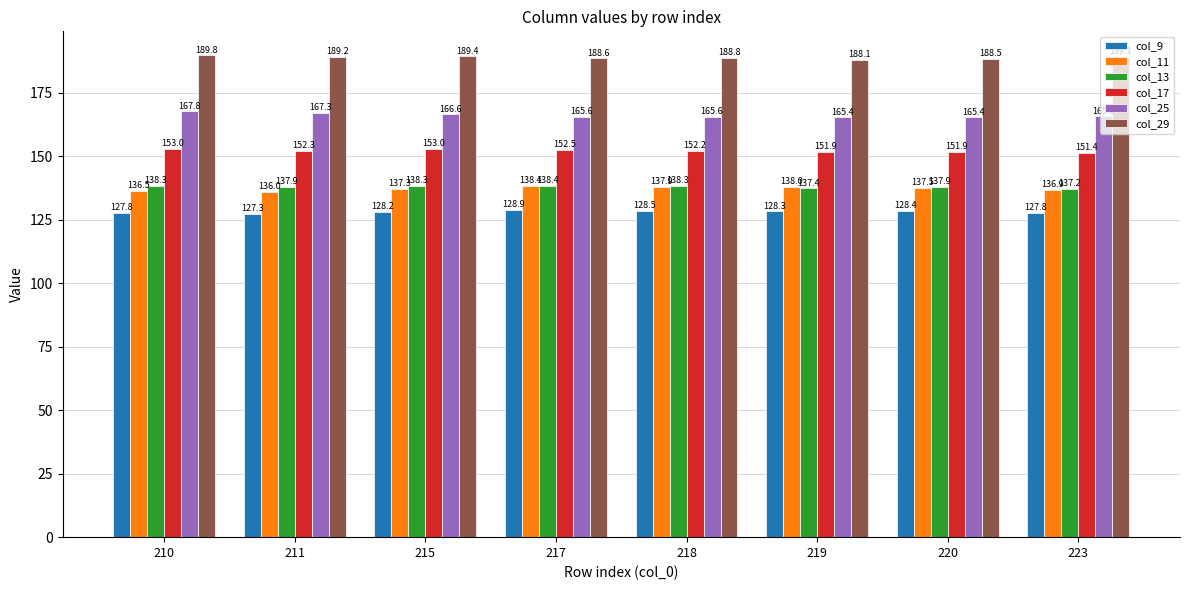

Is the value of col_13 at 223 greater than the value of col_17 at 215?

No